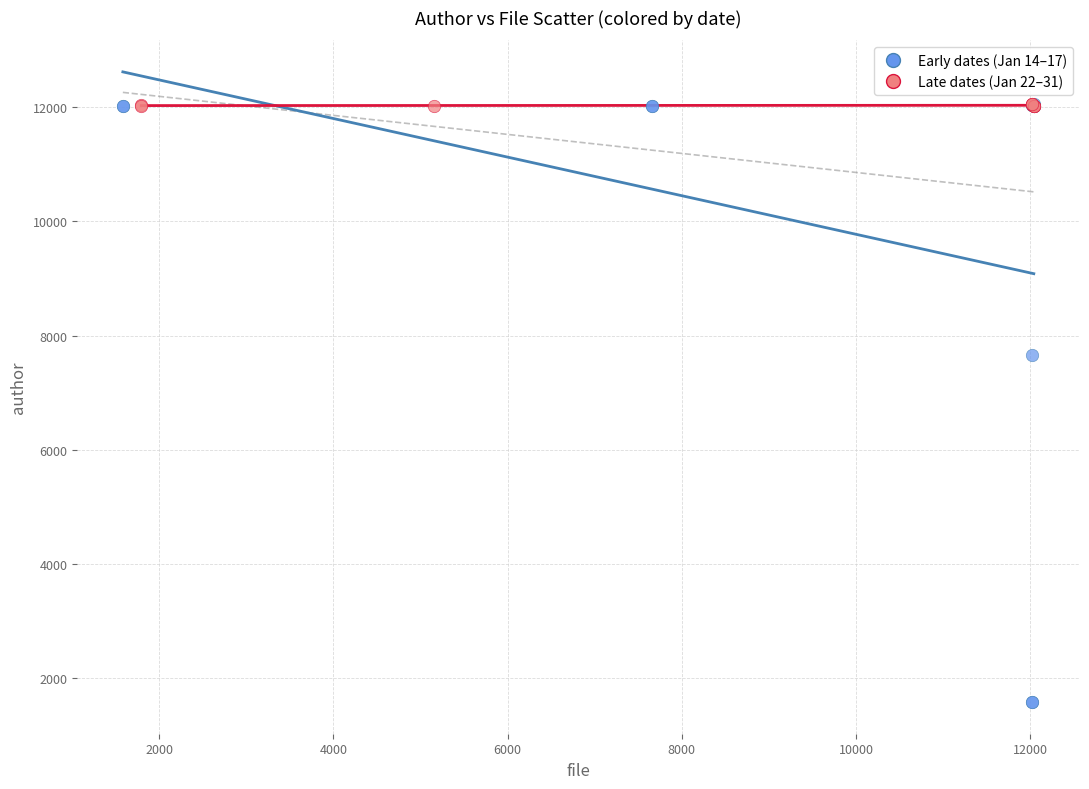

Which series has the largest Y range (max minus min)?

Early dates (Jan 14–17)